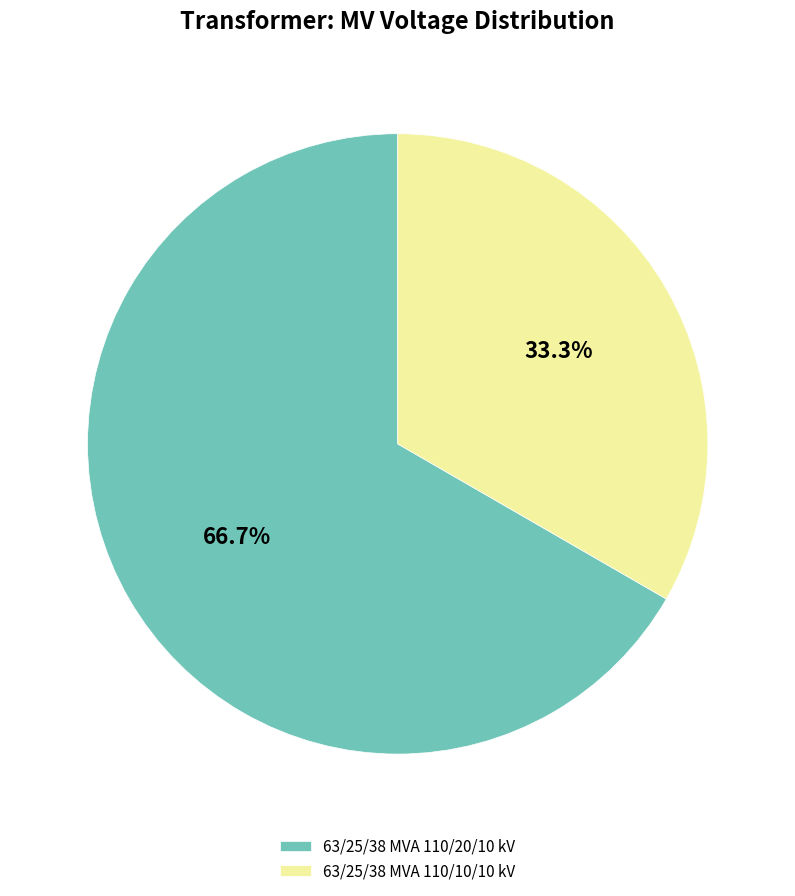

Is there a majority slice in this chart?

Yes